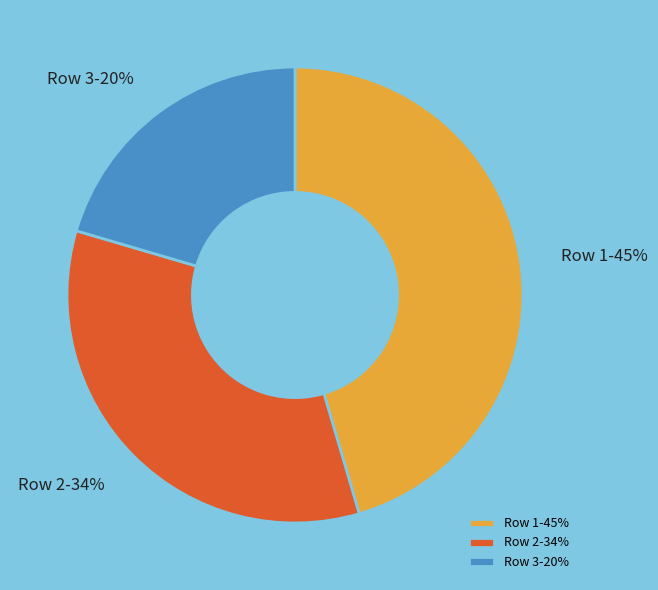

What is the ratio of the value at Row 2-34% to the value at Row 3-20%?

1.7